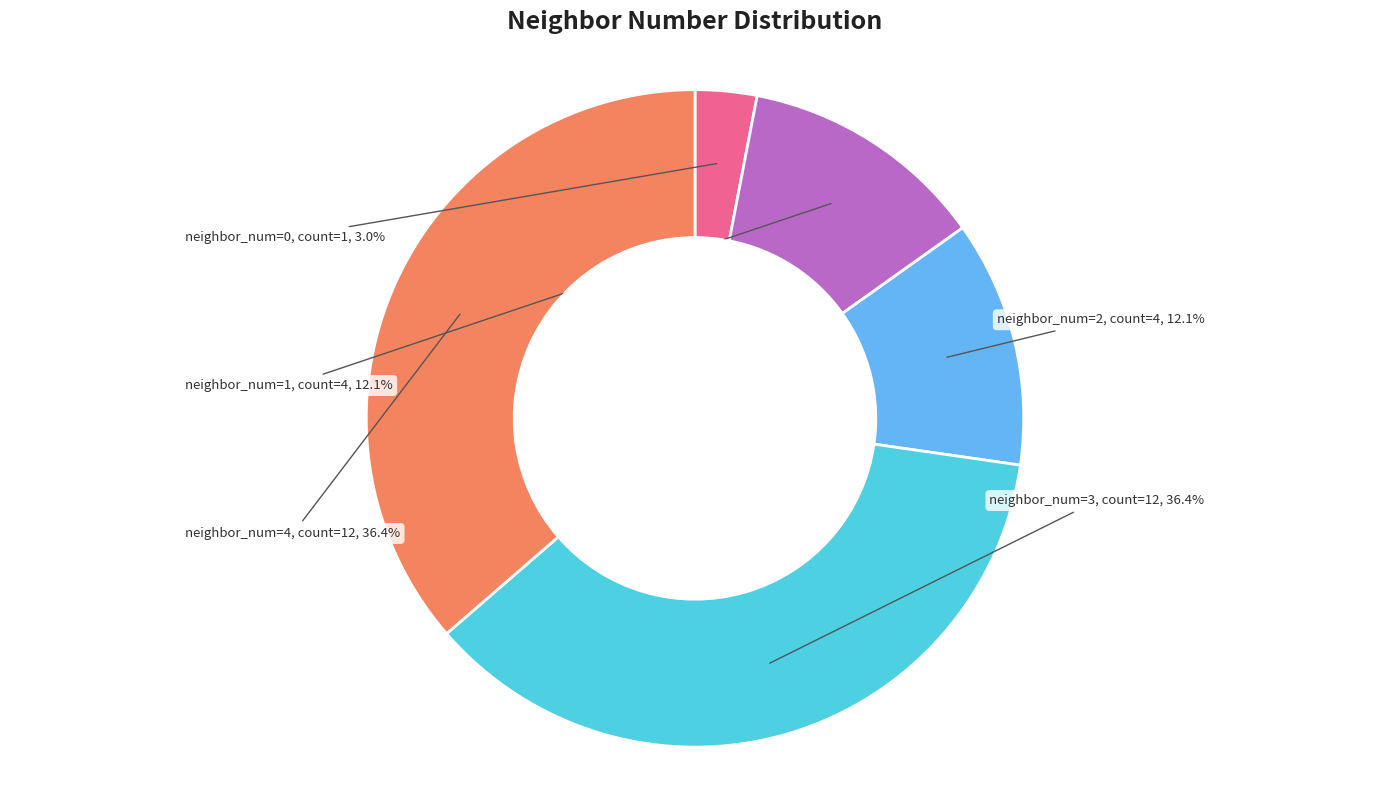

Approximately how many times larger is the value at neighbor_num=1 compared to neighbor_num=3?

0.3